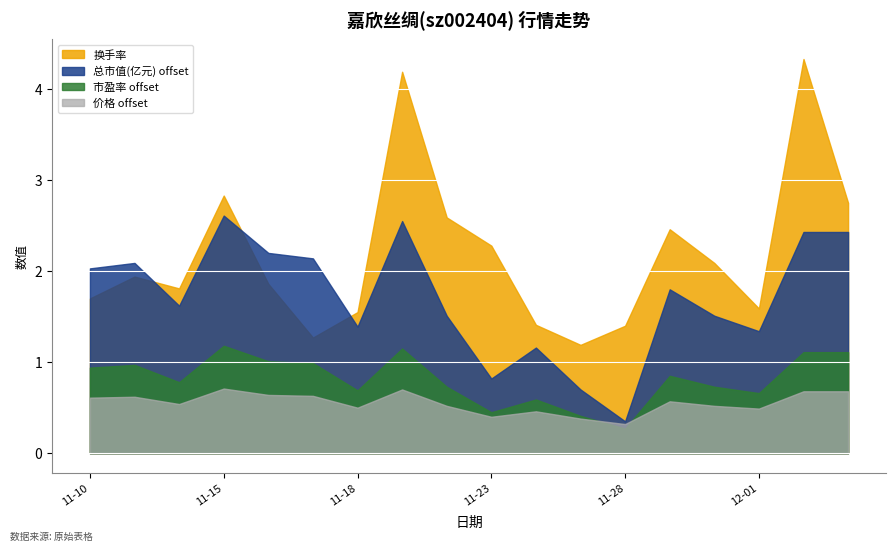

What is the value of the 换手率 point at the 6th from the left?

1.3